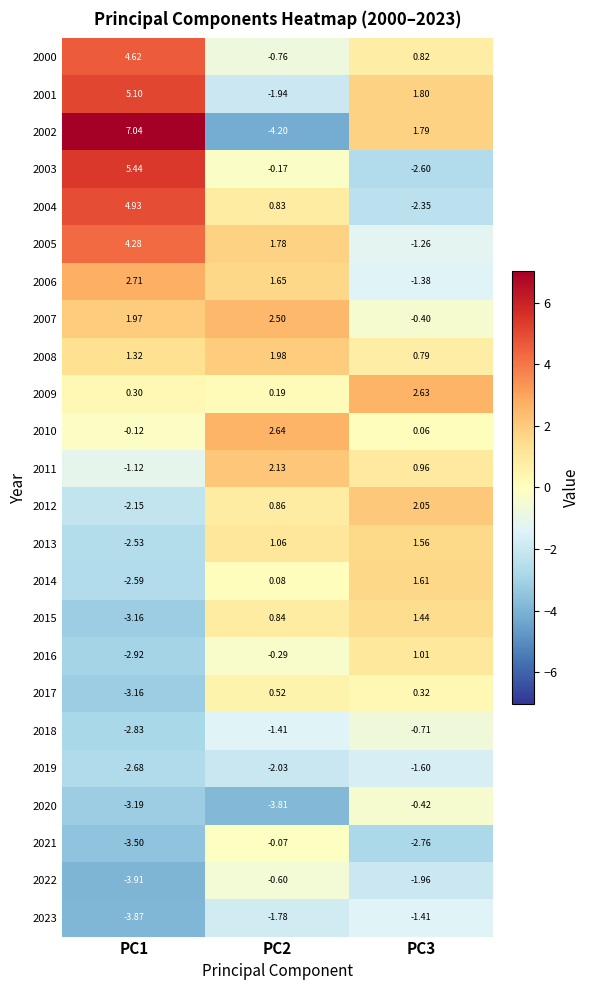

Is the value of 2022 at PC3 greater than the value of 2008 at PC2?

No